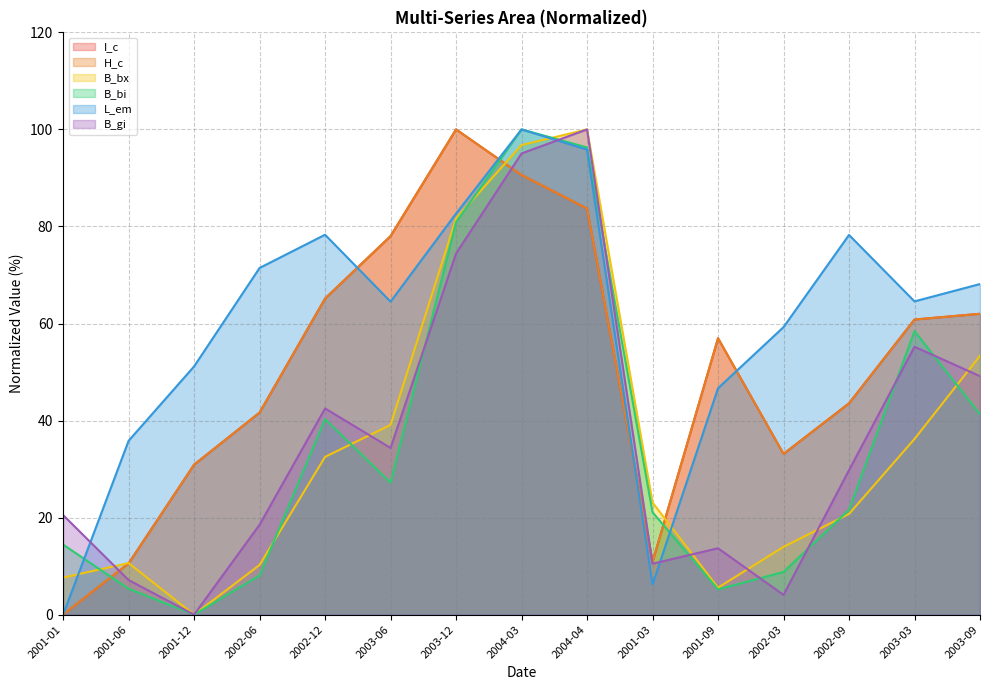

Which series has the largest total across all categories?

L_em